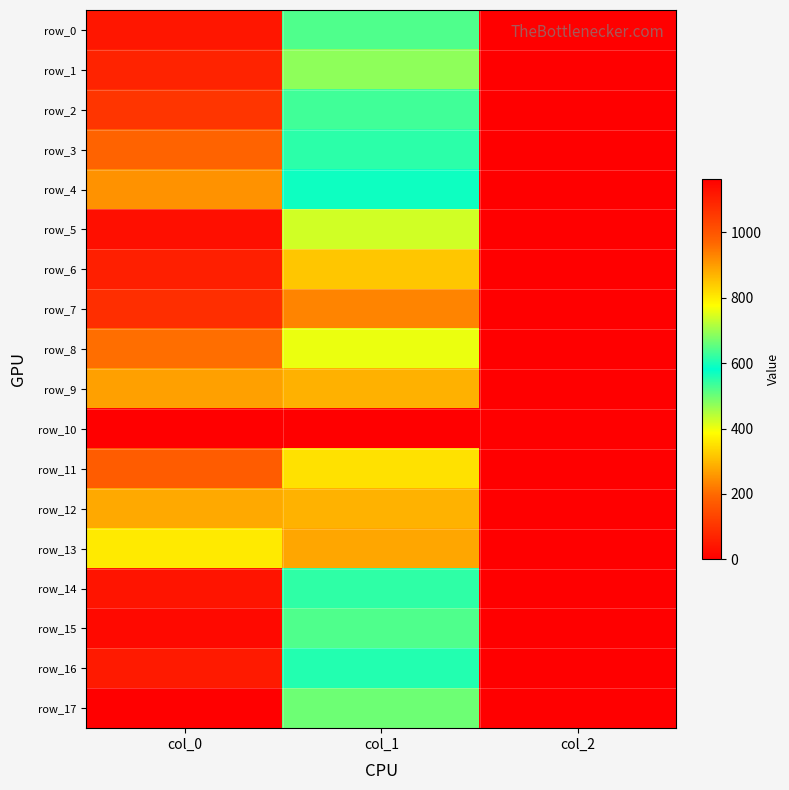

What is the total value across all series at col_0?

17533.3